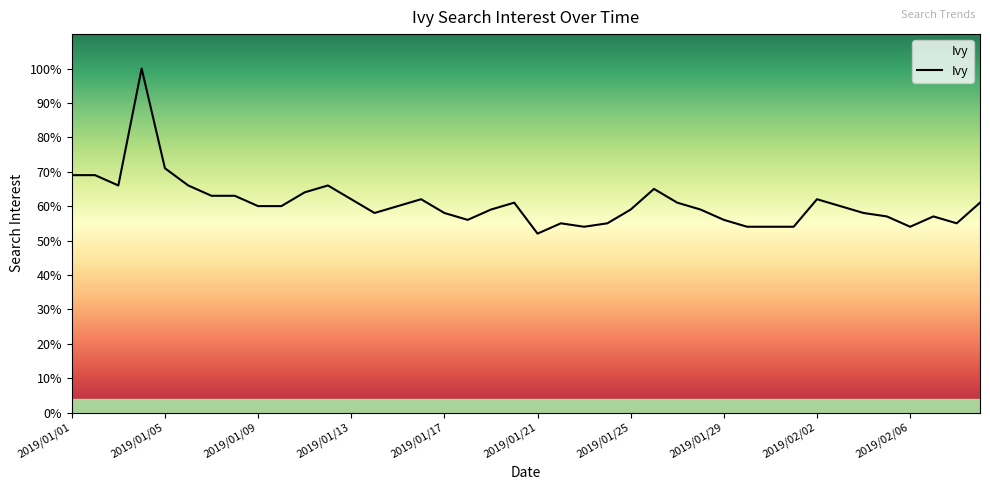

How many values exceed 60?

17